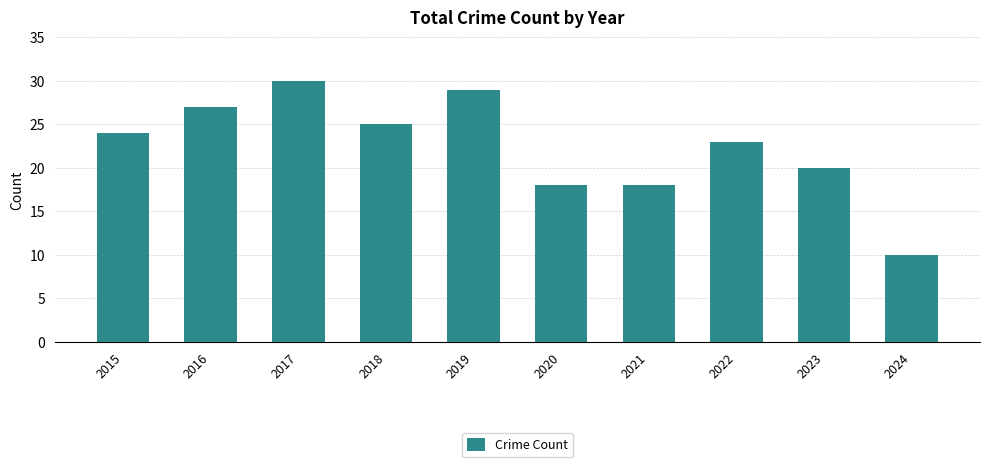

The value at 2021 is 5. True or false?

False